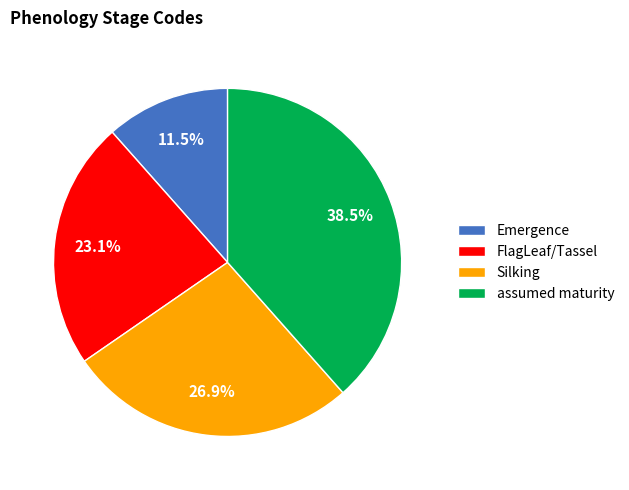

Is there any slice that represents more than half of the pie?

No